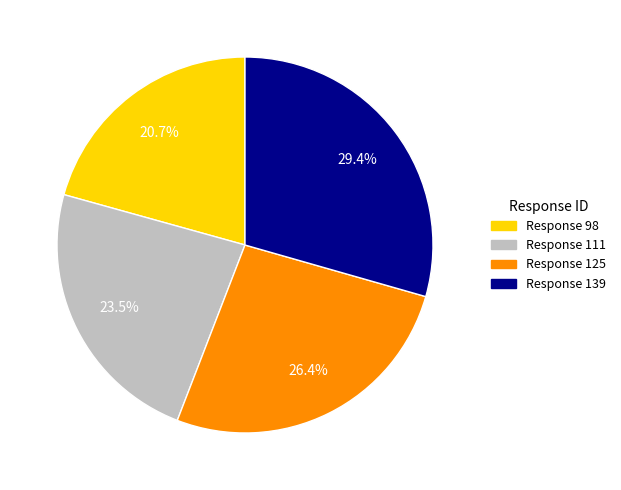

To the nearest percent, what is the difference between the largest and smallest slice percentages?

9%